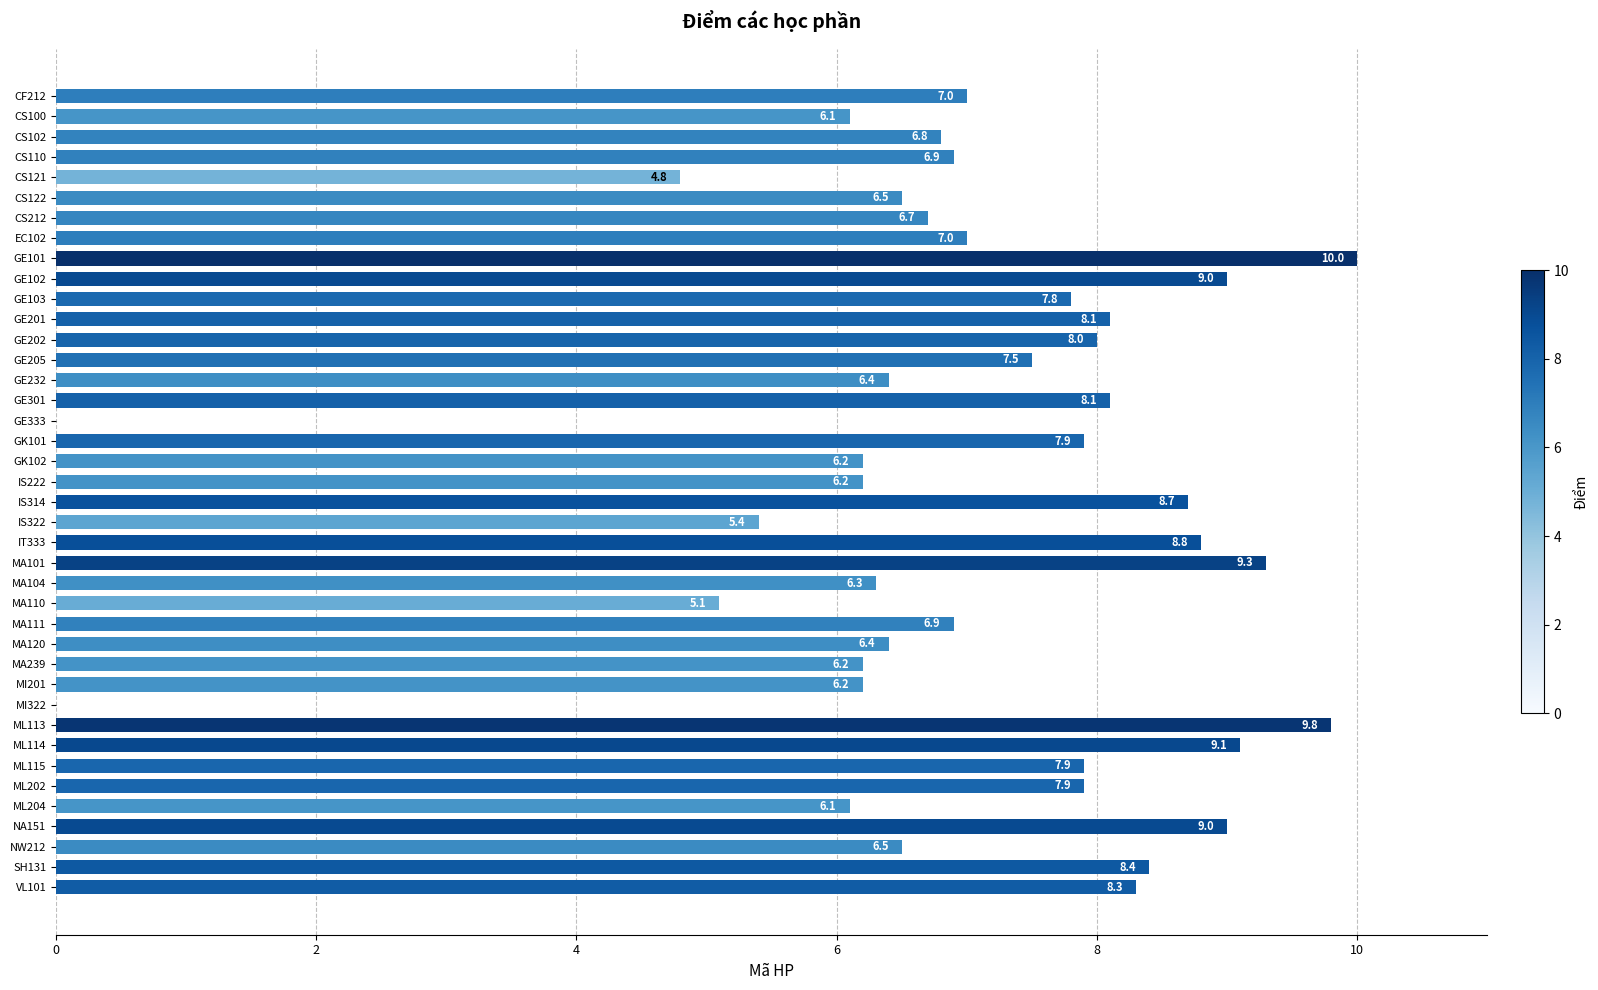

Between ML202 and GE205, which is larger?

ML202